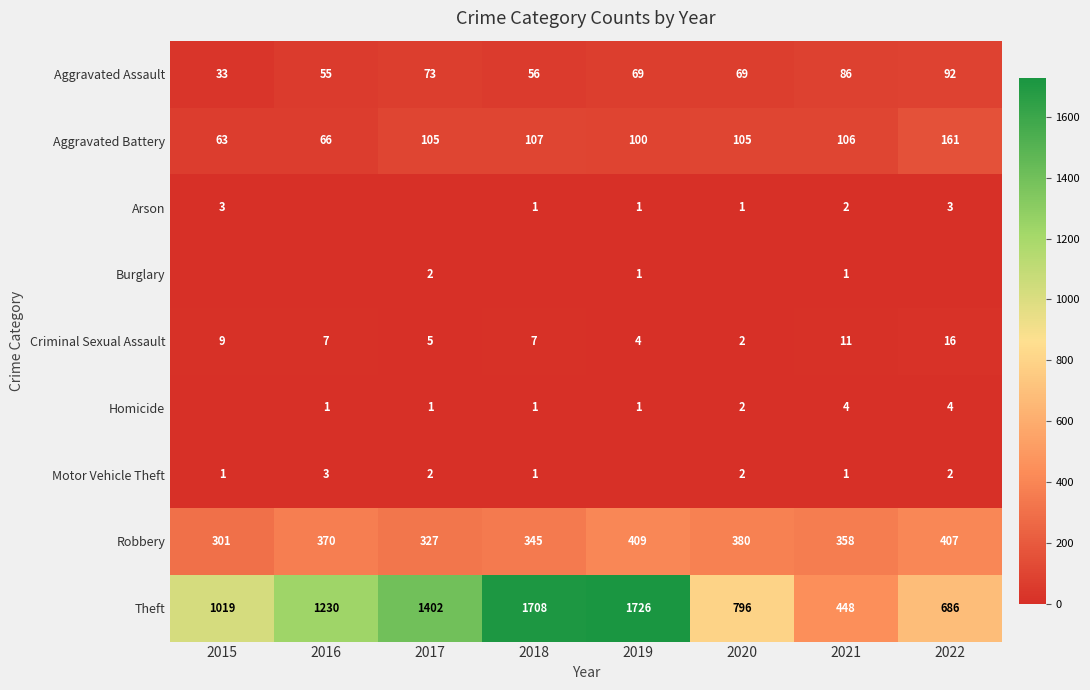

What is the greatest value displayed?

1726